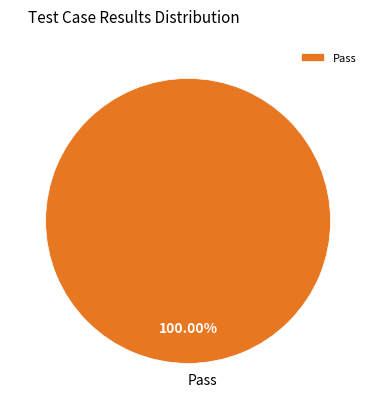

Rank the categories by value from lowest to highest.

Pass